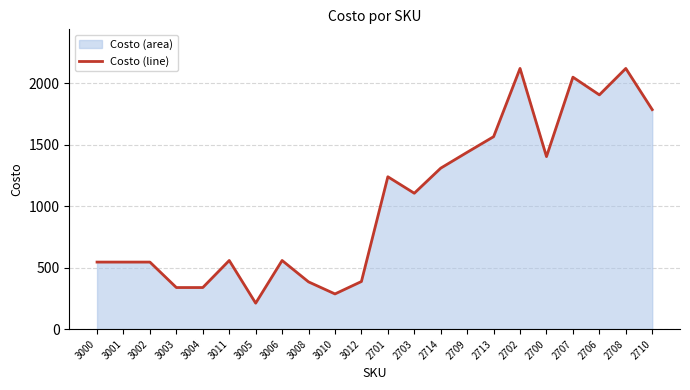

What is the difference between the maximum and second lowest values?

1834